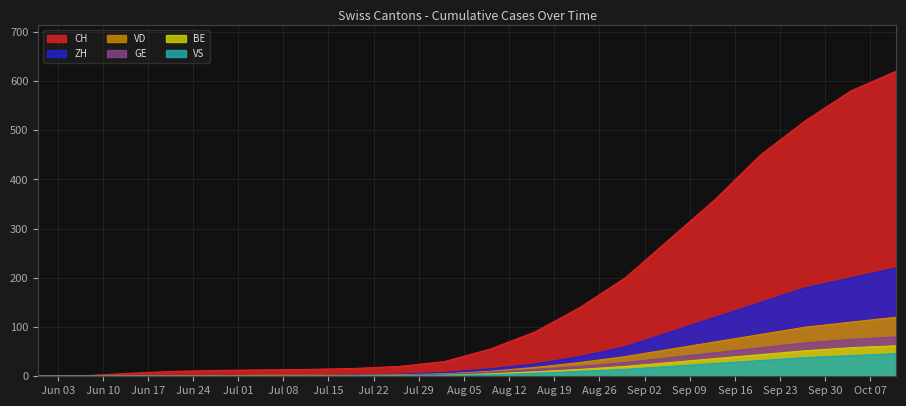

What is the average value of the BE series?

17